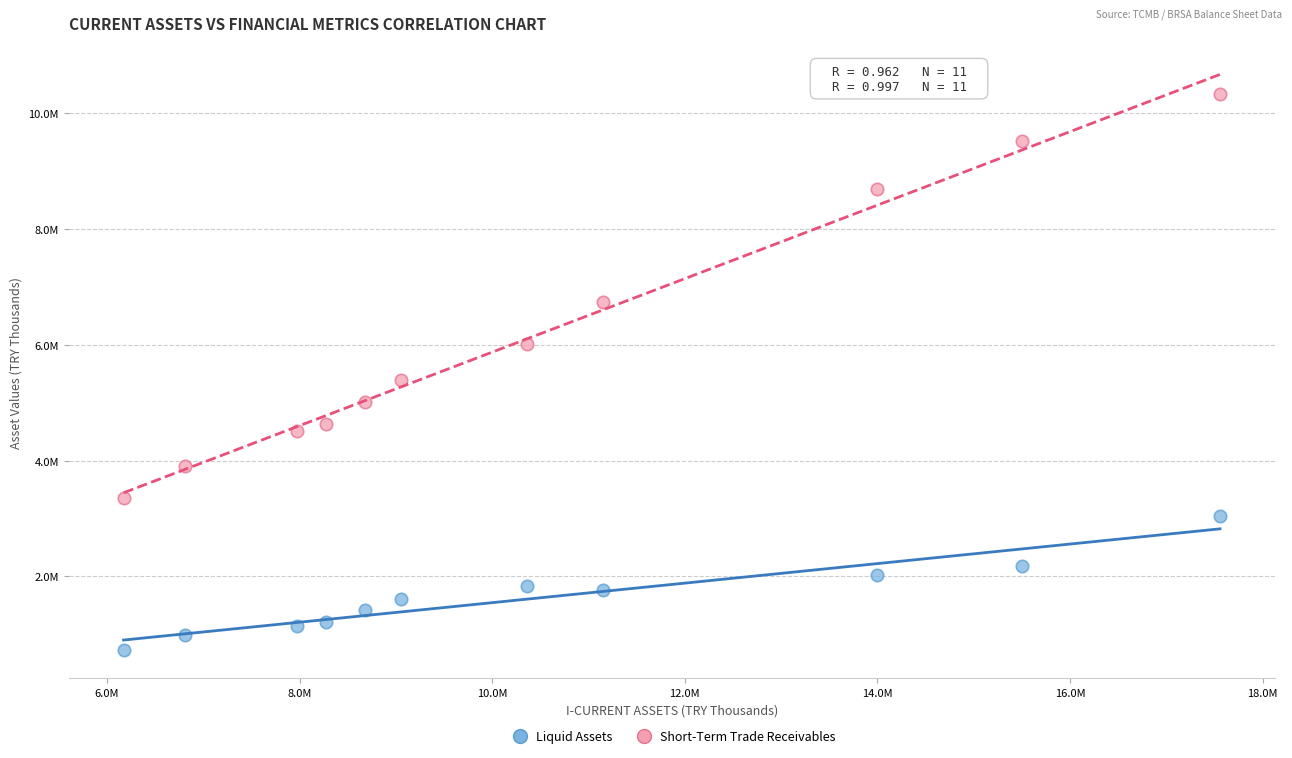

Which series has the largest Y range (max minus min)?

Short-Term Trade Receivables